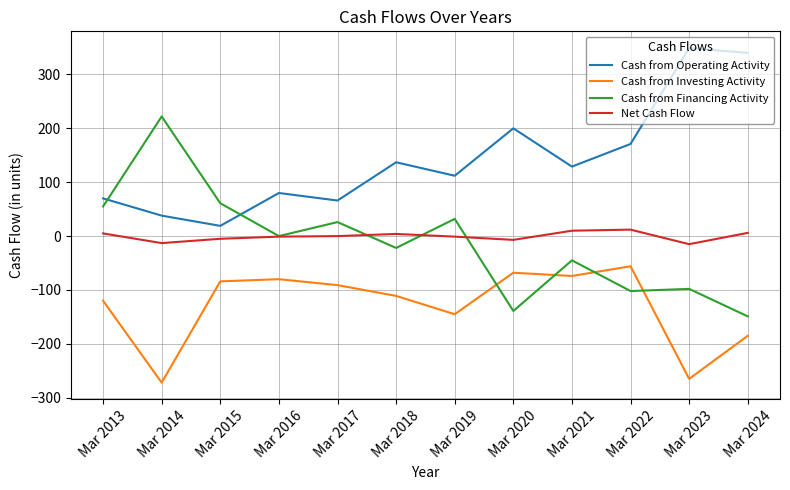

What is the maximum value for Net Cash Flow?

12